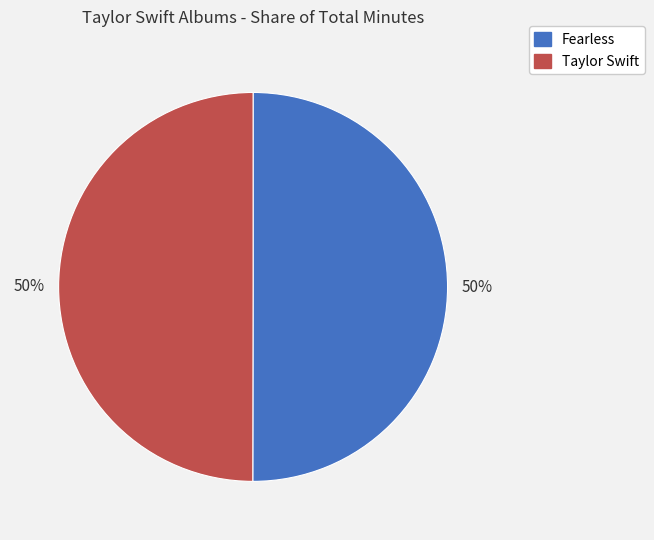

Count the number of slices in the pie.

2